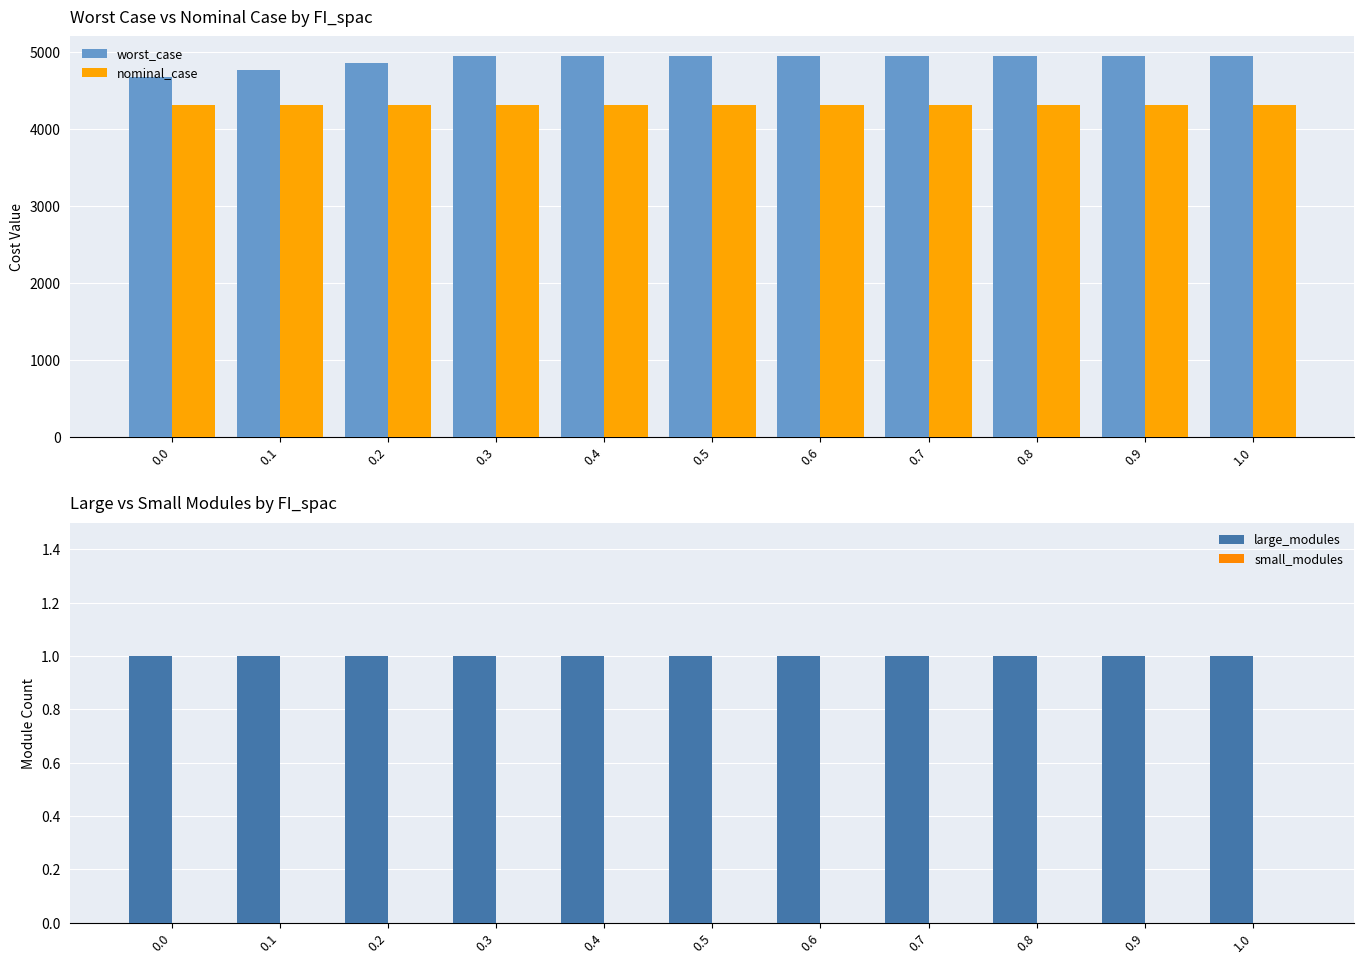

Between 0.3 and 0.9, which series saw the biggest shift?

worst_case